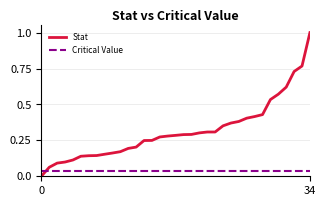

Which series has the widest spread of values?

Stat